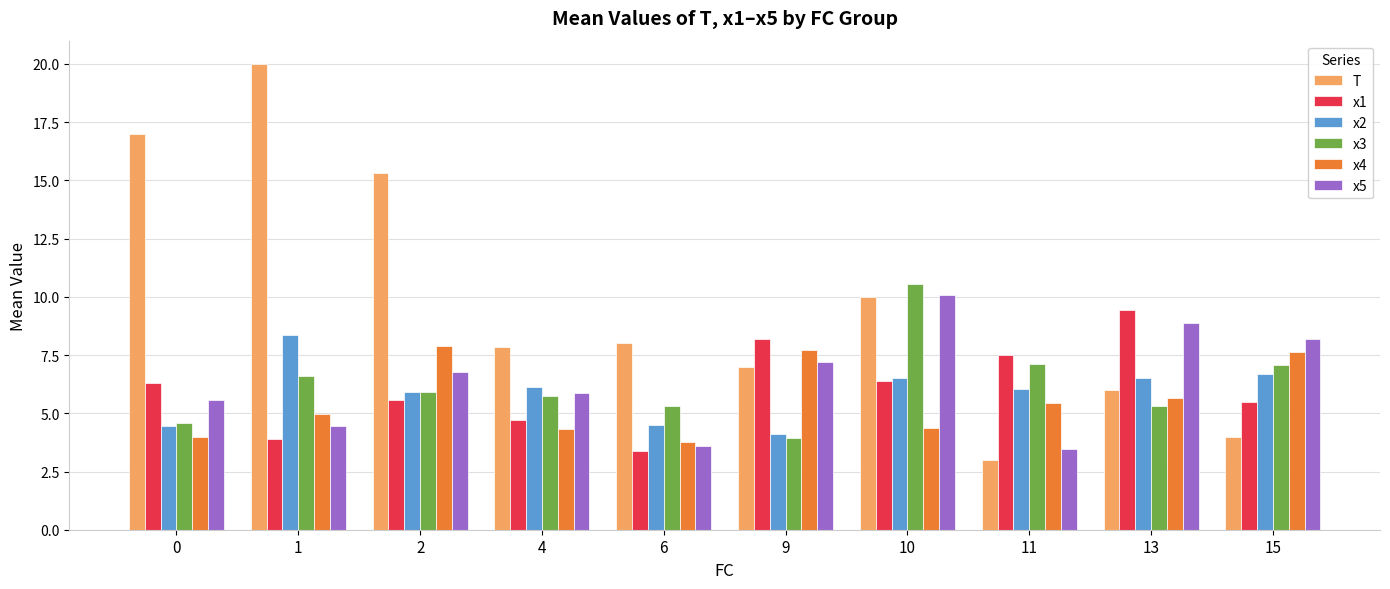

True or false: x2 has a value of 5.9 at 2.

True